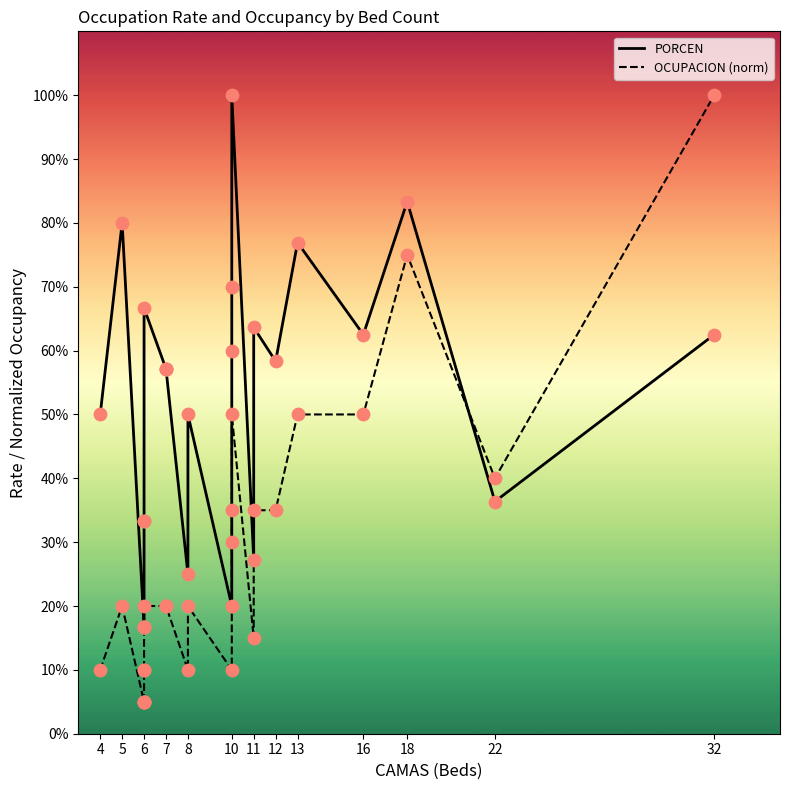

Which series has the largest total across all categories?

PORCEN